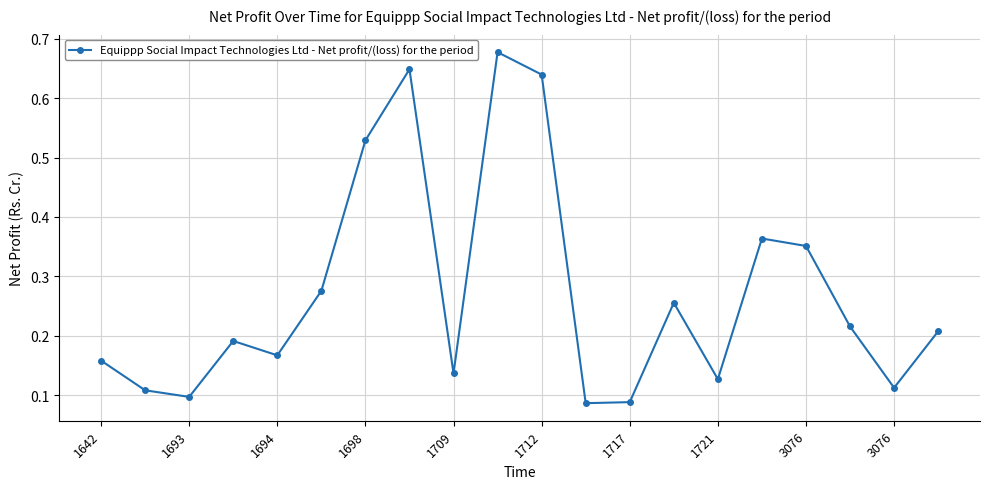

How many interior local valleys (lower than both neighbors) does the data have?

6